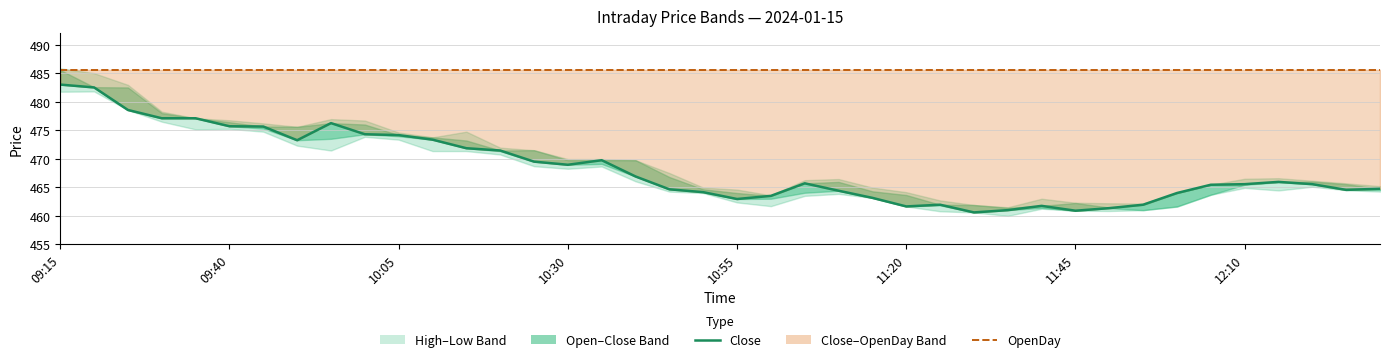

How many lines are shown in the chart?

2